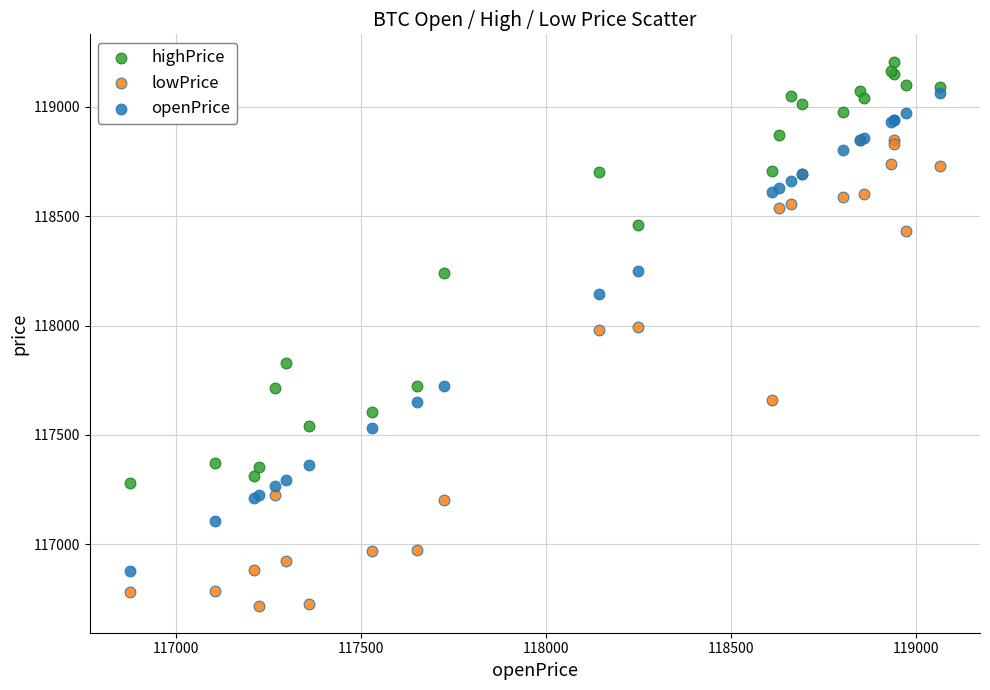

Which series contains the lowest Y value?

lowPrice